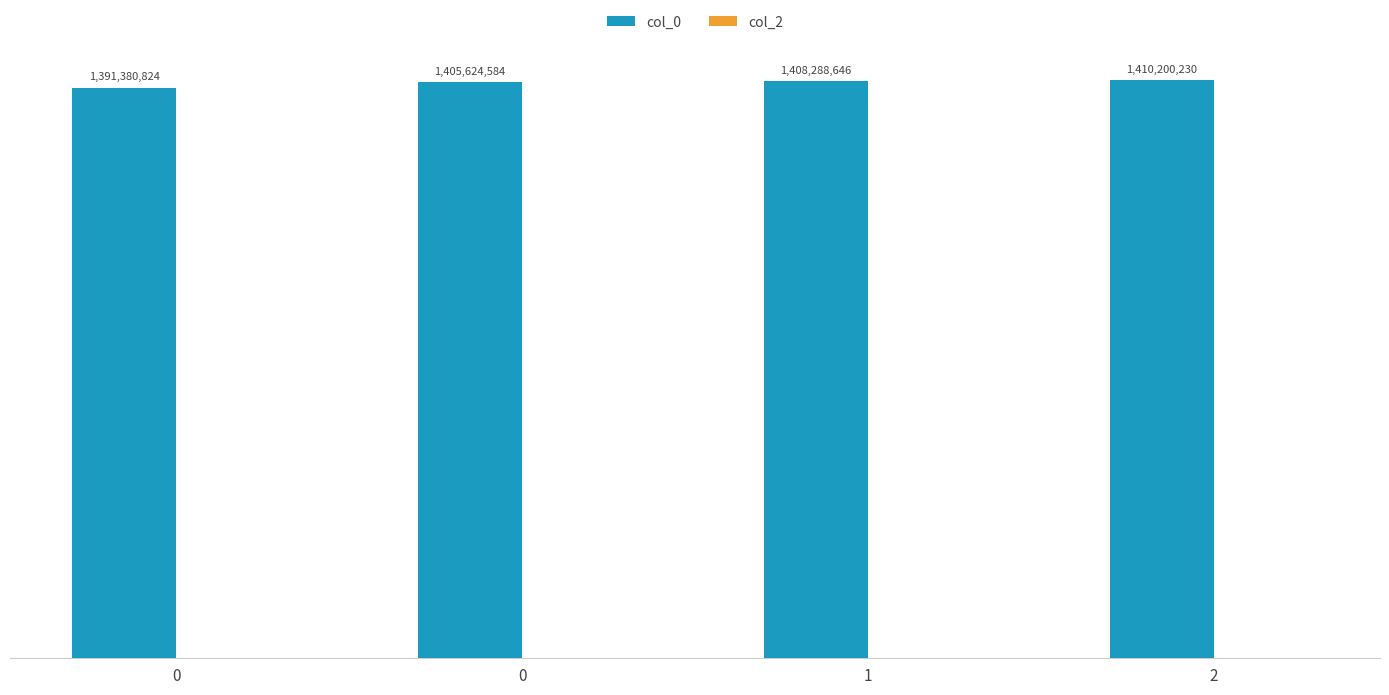

How many values are below 1408288646?

2